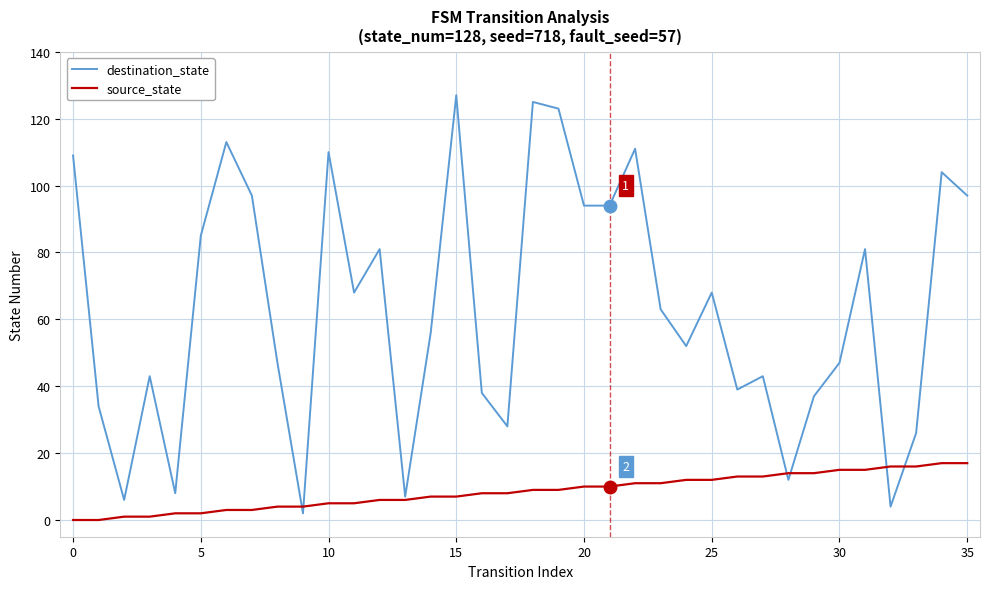

Which series has the largest range (max minus min)?

destination_state